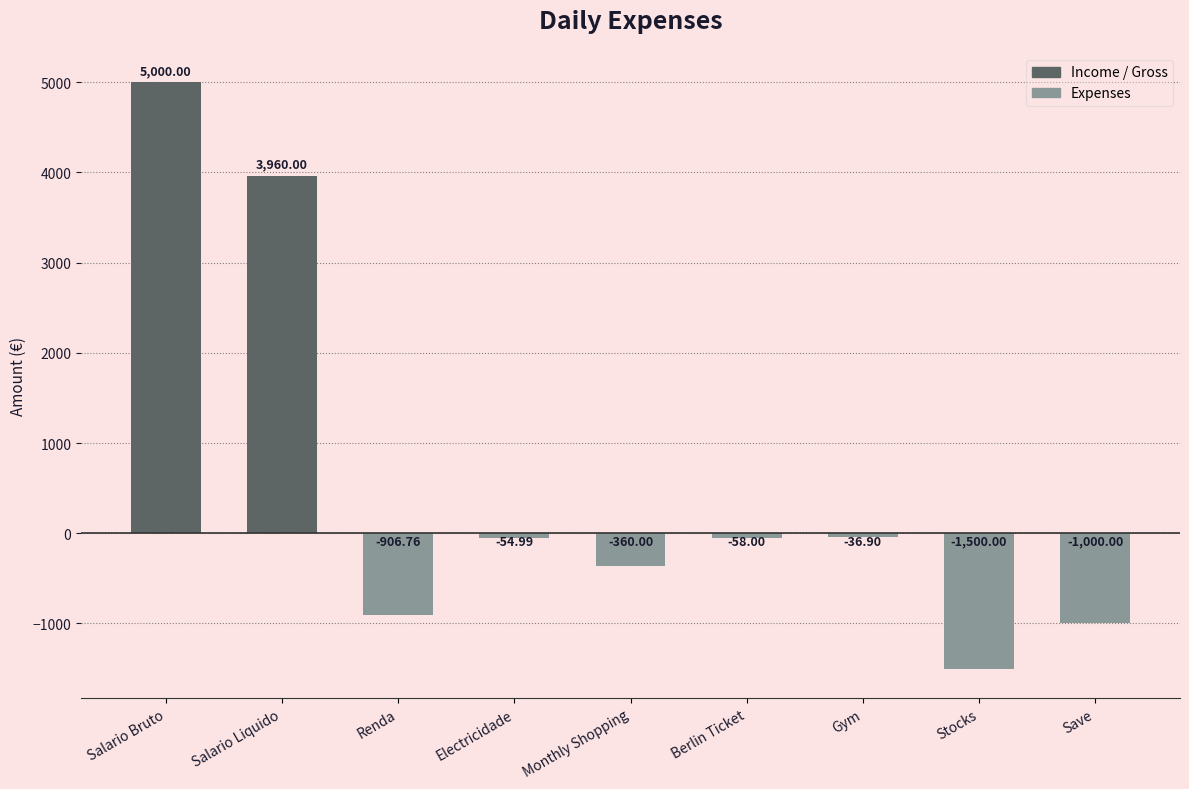

How many positive values are there?

2